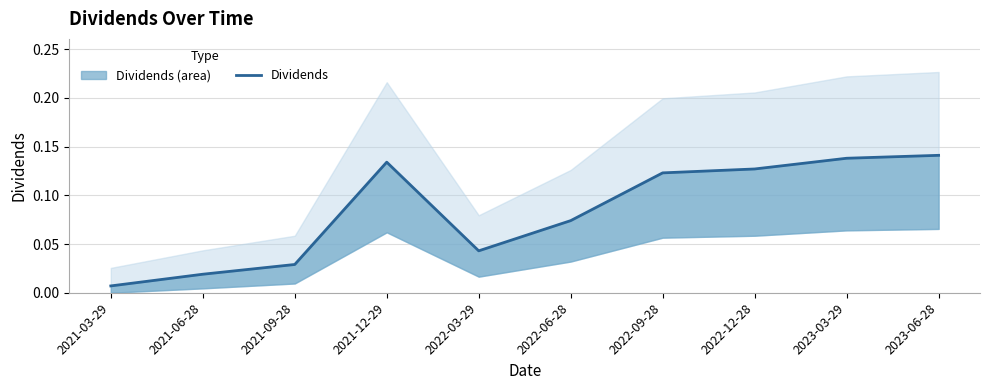

The value at 2021-03-29 is 0.0. True or false?

False